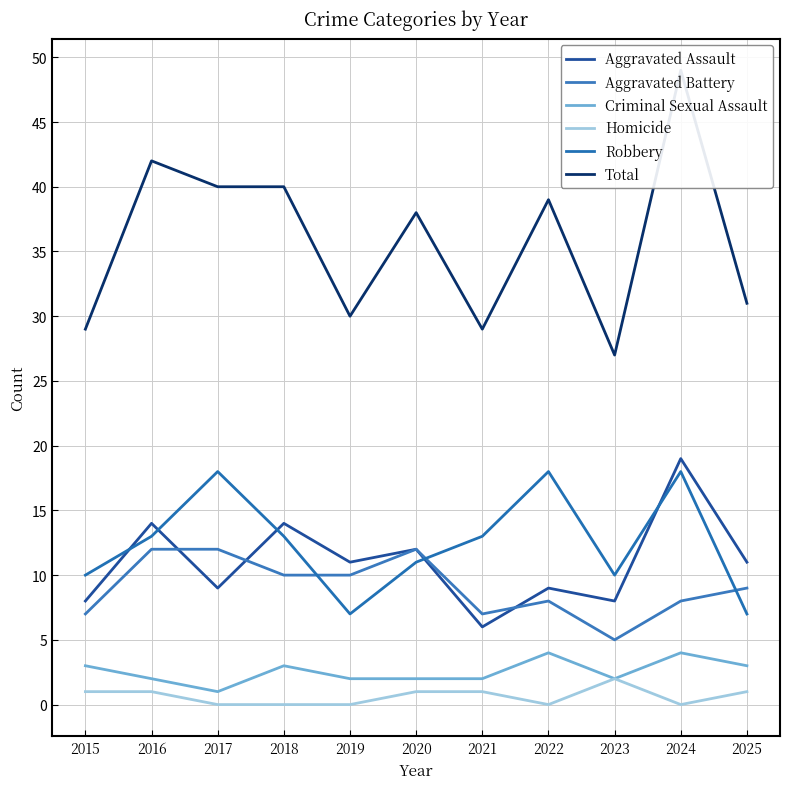

Which series has the widest spread of values?

Total